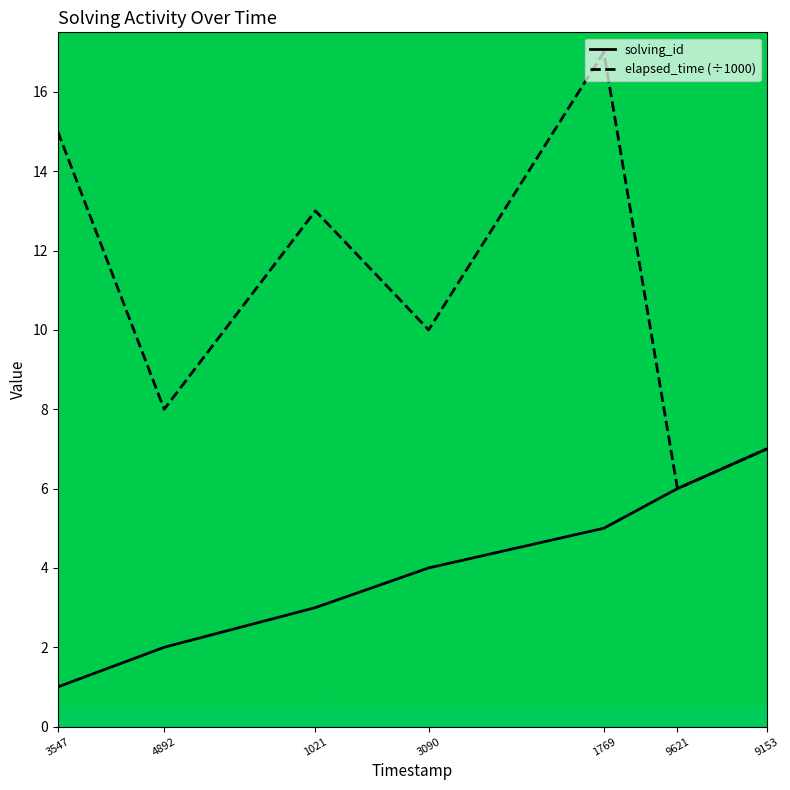

Rank the series by their maximum value, from lowest to highest.

solving_id, elapsed_time (÷1000)